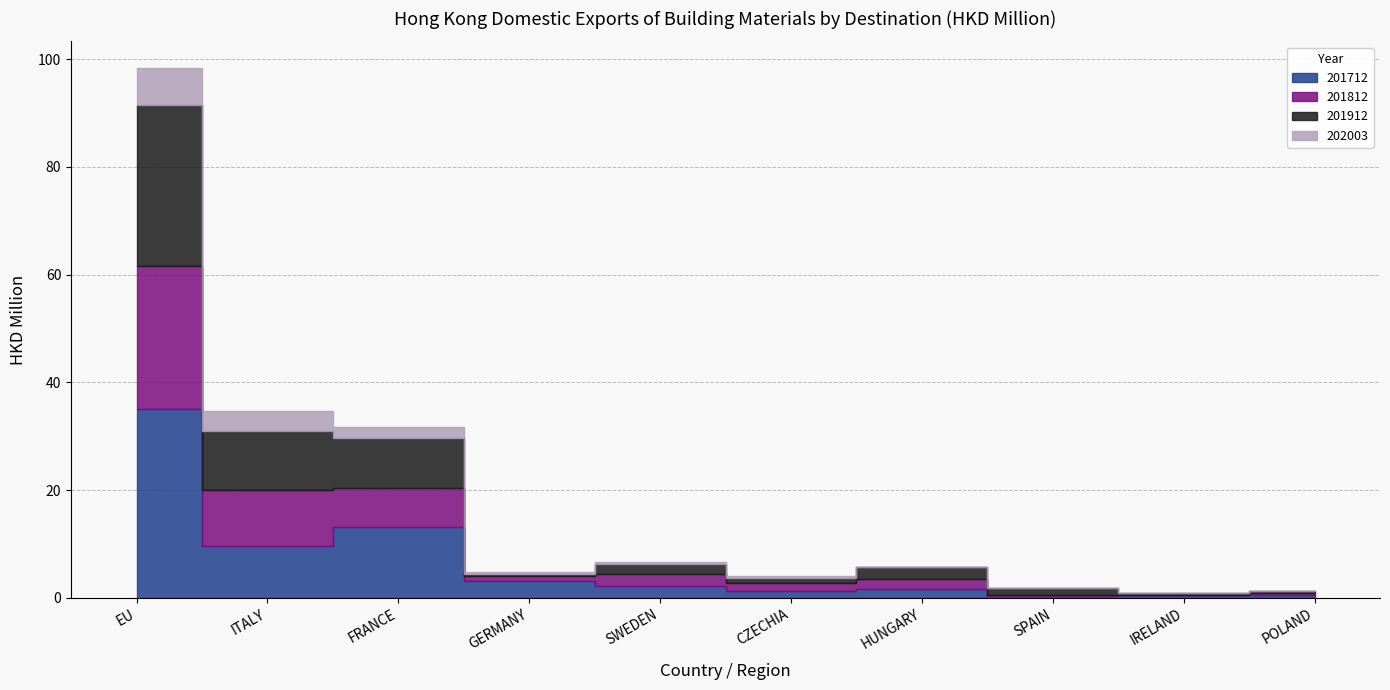

Which series has the largest total across all categories?

201712